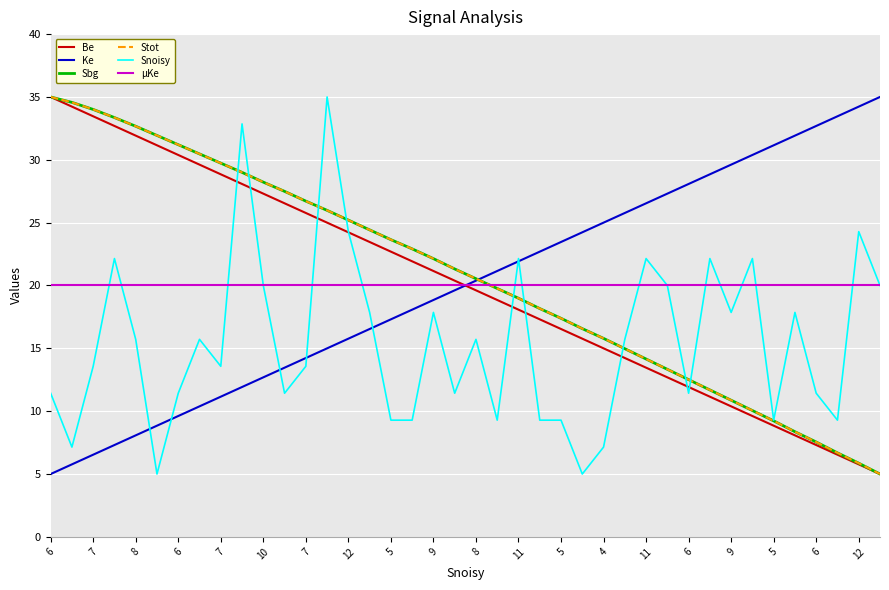

Does the chart have visible grid lines?

Yes